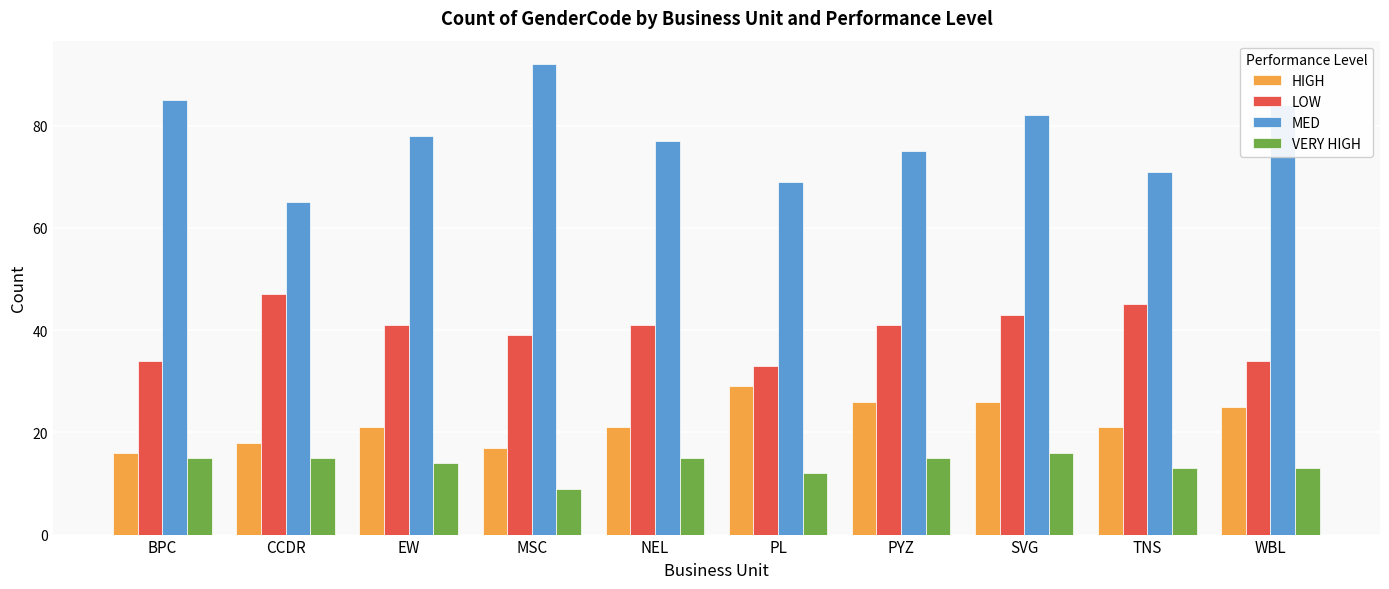

Reading right to left, what are all the values shown in this chart?

HIGH: WBL=25	TNS=21	SVG=26	PYZ=26	PL=29	NEL=21	MSC=17	EW=21	CCDR=18	BPC=16
LOW: WBL=34	TNS=45	SVG=43	PYZ=41	PL=33	NEL=41	MSC=39	EW=41	CCDR=47	BPC=34
MED: WBL=84	TNS=71	SVG=82	PYZ=75	PL=69	NEL=77	MSC=92	EW=78	CCDR=65	BPC=85
VERY HIGH: WBL=13	TNS=13	SVG=16	PYZ=15	PL=12	NEL=15	MSC=9	EW=14	CCDR=15	BPC=15